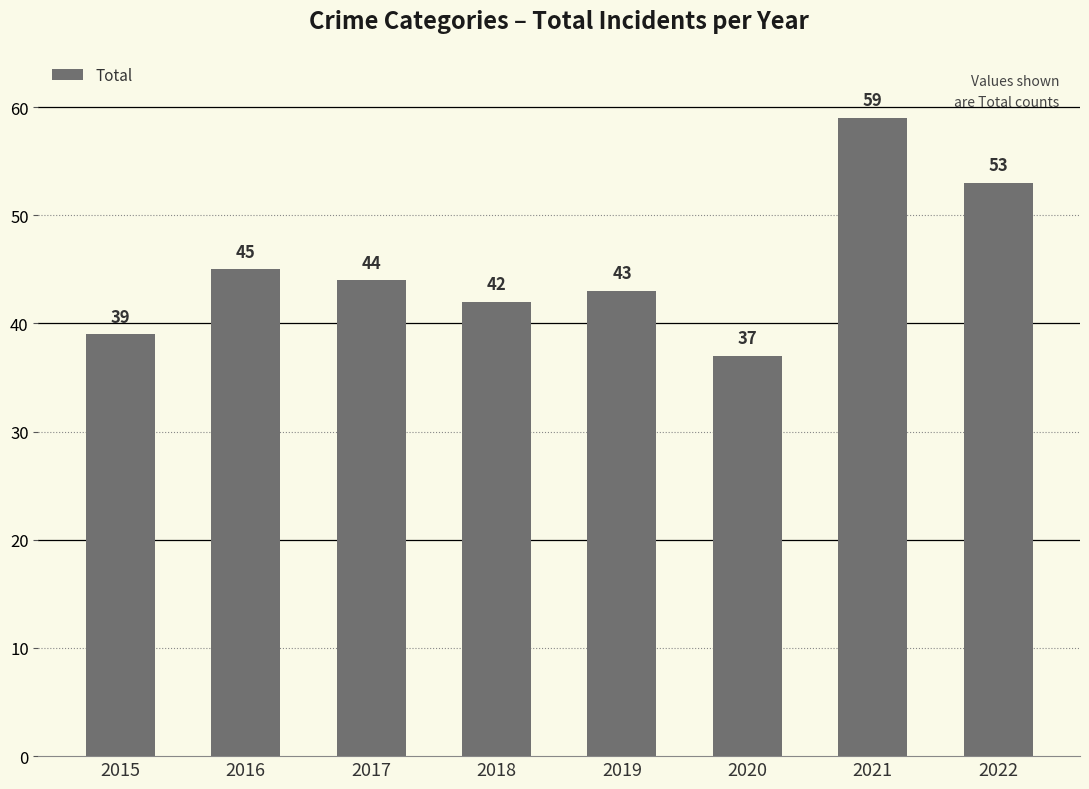

True or false: the data shows 17 at 2016.

False